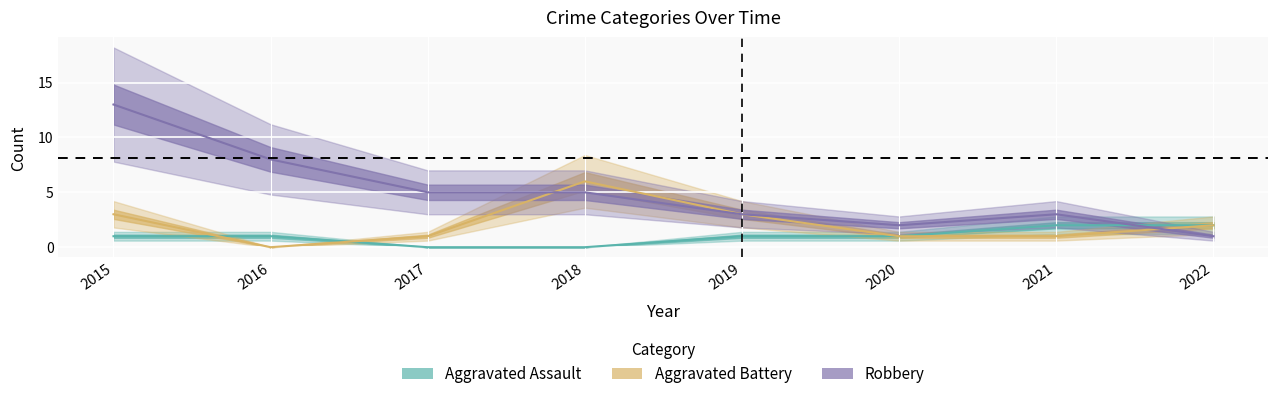

Reading left to right, what are all the values shown in this chart?

Aggravated Assault: 2015=1	2016=1	2017=0	2018=0	2019=1	2020=1	2021=2	2022=2
Aggravated Battery: 2015=3	2016=0	2017=1	2018=6	2019=3	2020=1	2021=1	2022=2
Robbery: 2015=13	2016=8	2017=5	2018=5	2019=3	2020=2	2021=3	2022=1